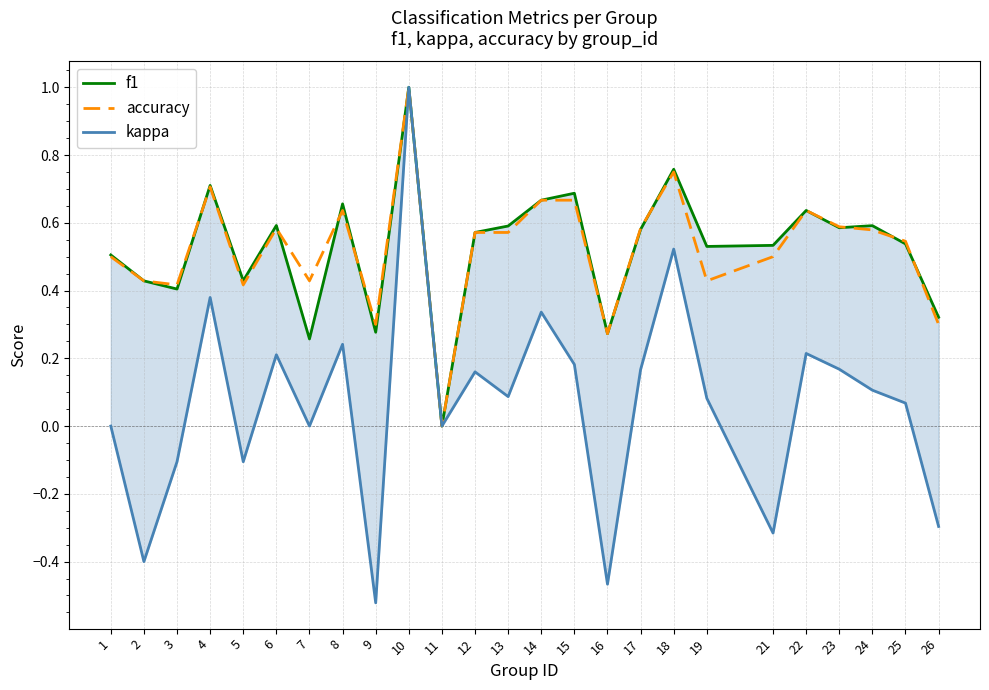

Between 11 and 18, which series saw the biggest shift?

f1